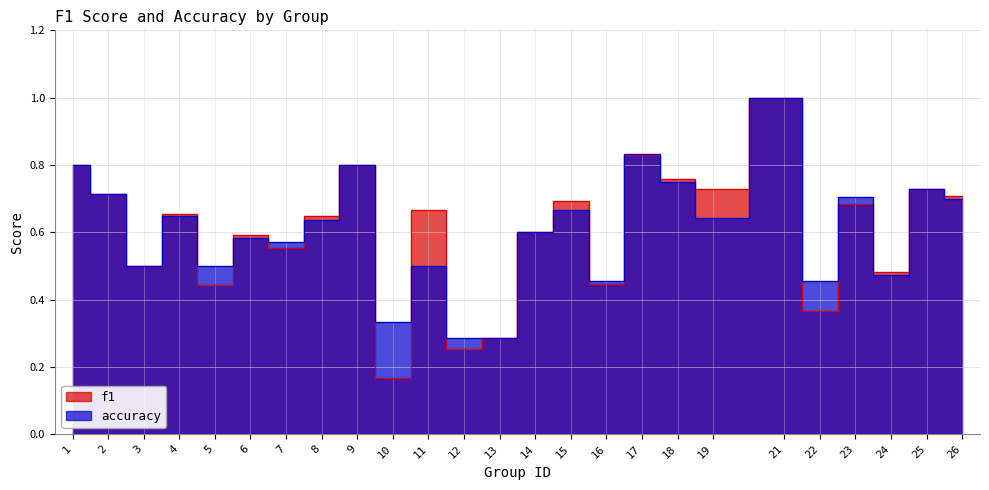

Where do f1 and accuracy first cross each other?

4 and 5